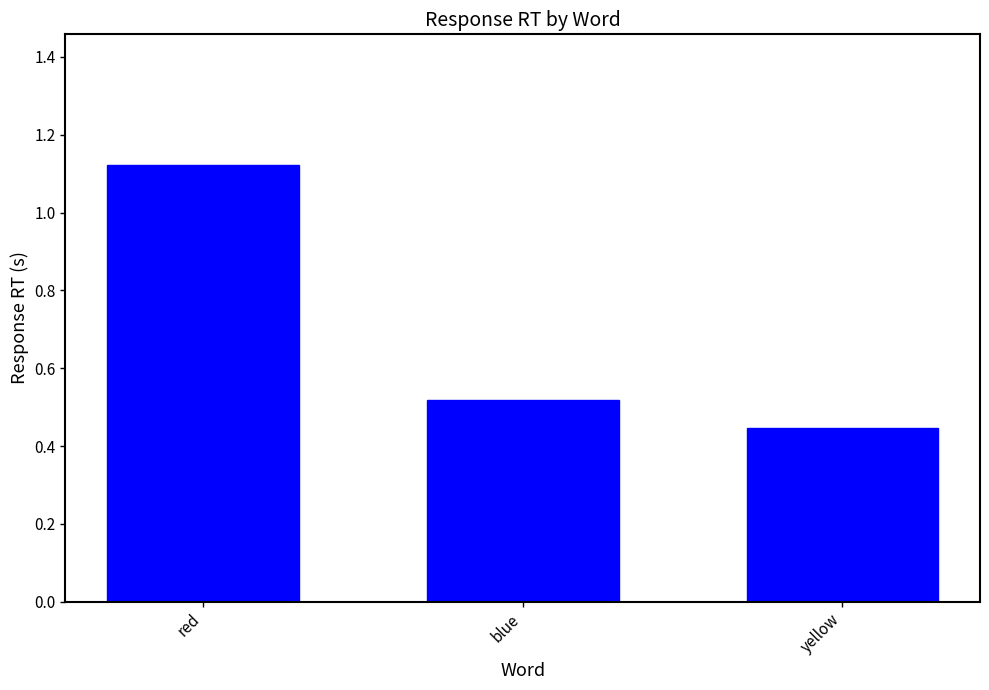

What position from the left is red?

1